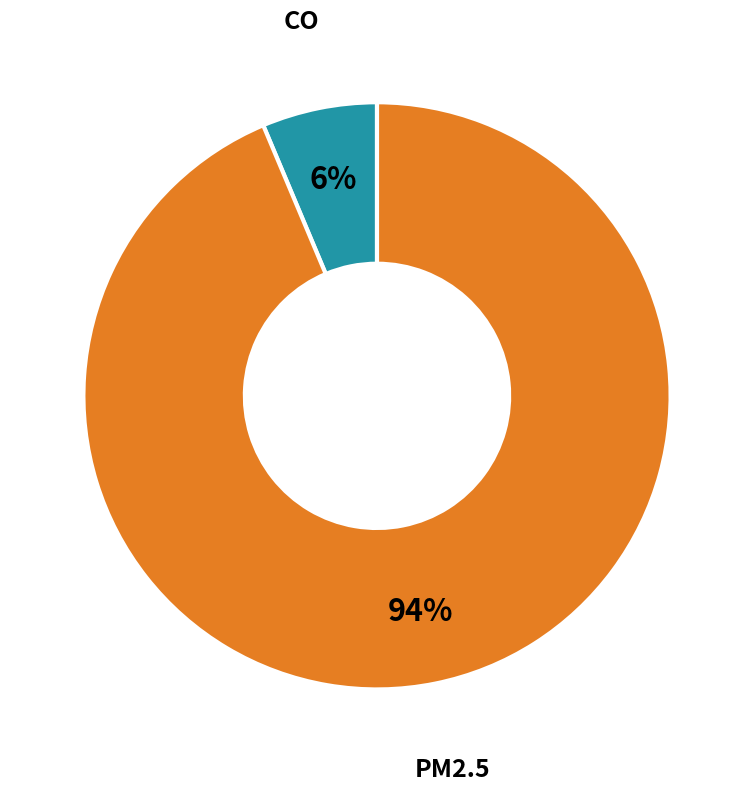

Combined, do CO and PM2.5 account for over 50%?

Yes